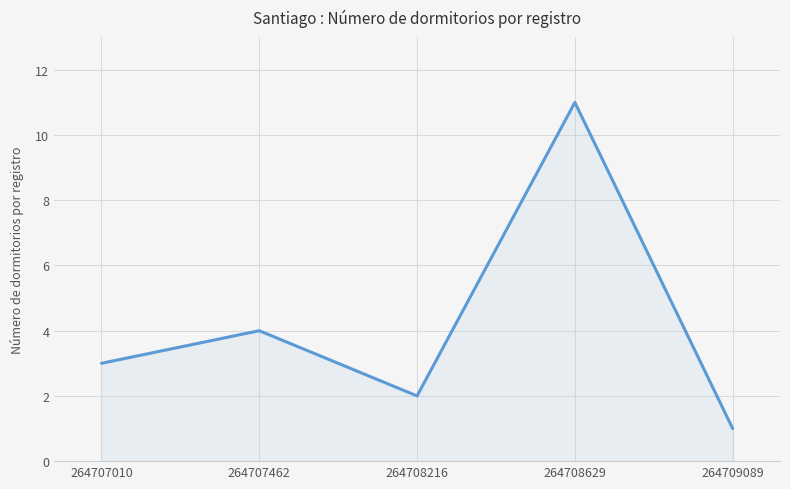

How many values are between 2 and 4?

3